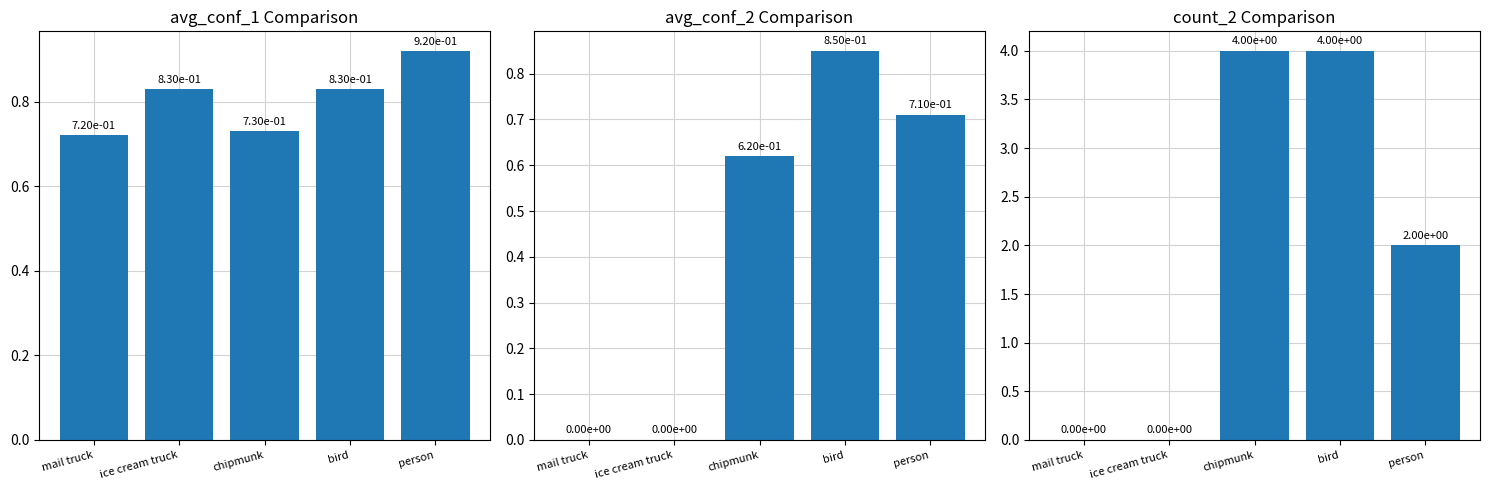

Reading left to right, transcribe all the data shown in this chart.

avg_conf_1: 0.7	0.8	0.7	0.8	0.9
avg_conf_2: 0.0	0.0	0.6	0.8	0.7
count_2: 0.0	0.0	4.0	4.0	2.0